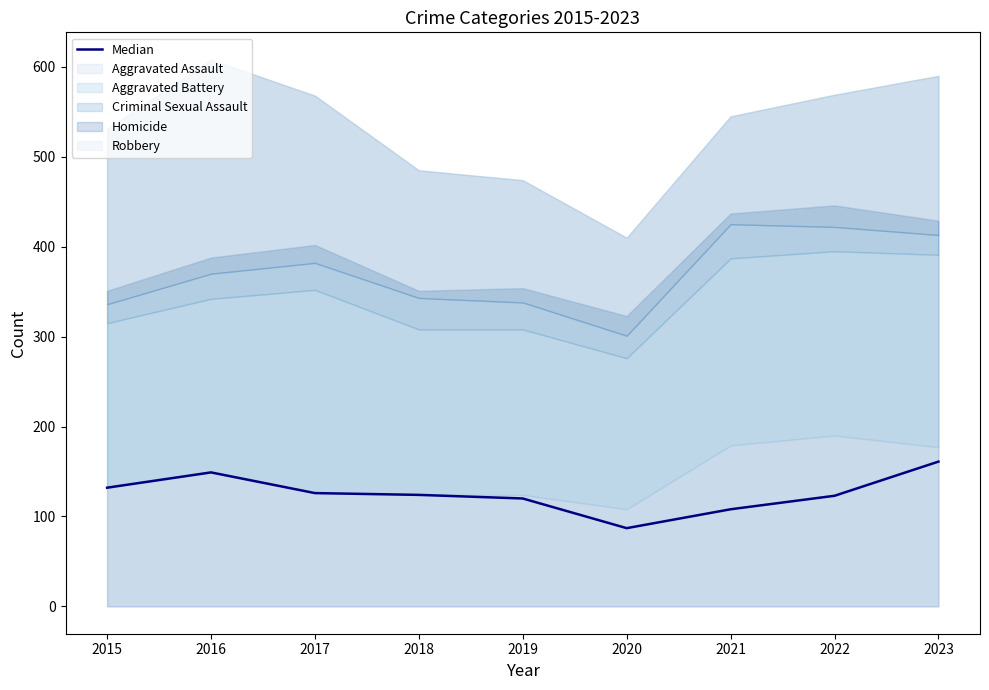

Reading left to right, list all the values displayed in this chart.

2015=132	2016=149	2017=126	2018=124	2019=120	2020=87	2021=108	2022=123	2023=161